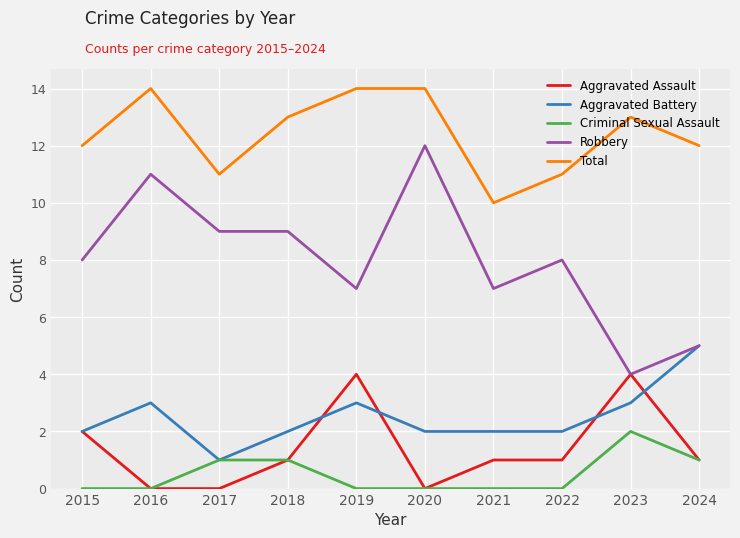

List the series in order of their peak value, lowest first.

Criminal Sexual Assault, Aggravated Assault, Aggravated Battery, Robbery, Total